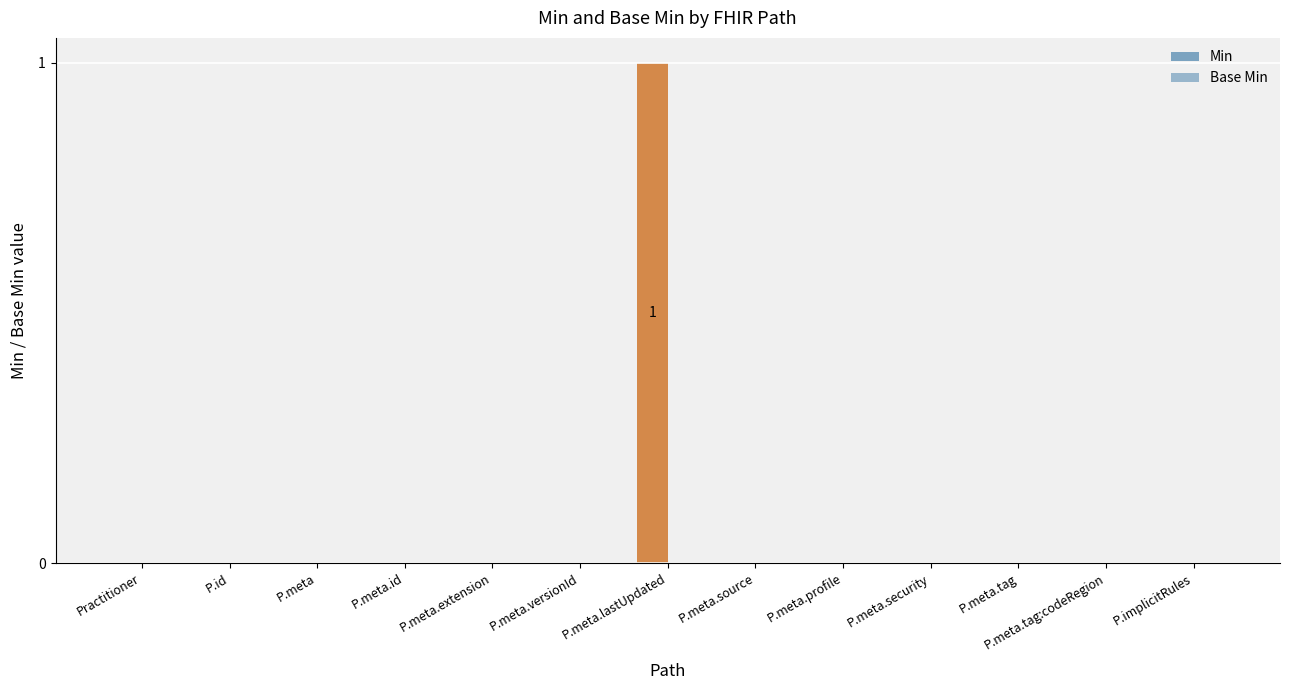

Count the number of data series in this chart.

1